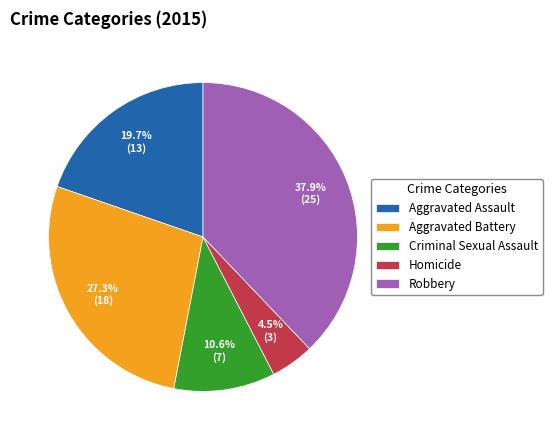

Which has a higher value, Homicide or Aggravated Assault?

Aggravated Assault